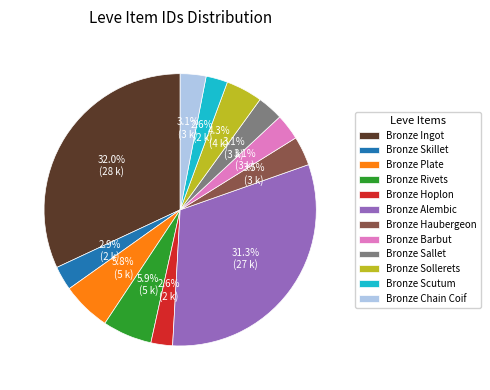

Is it true that Bronze Sallet is 10% of the pie?

False